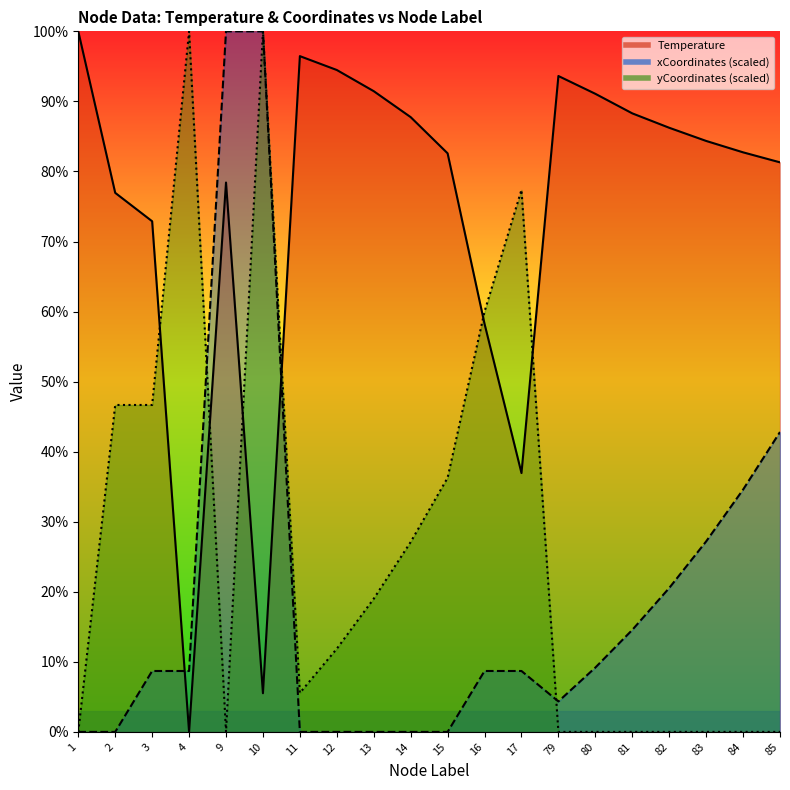

The Temperature series shows 45.1 at 80. True or false?

False